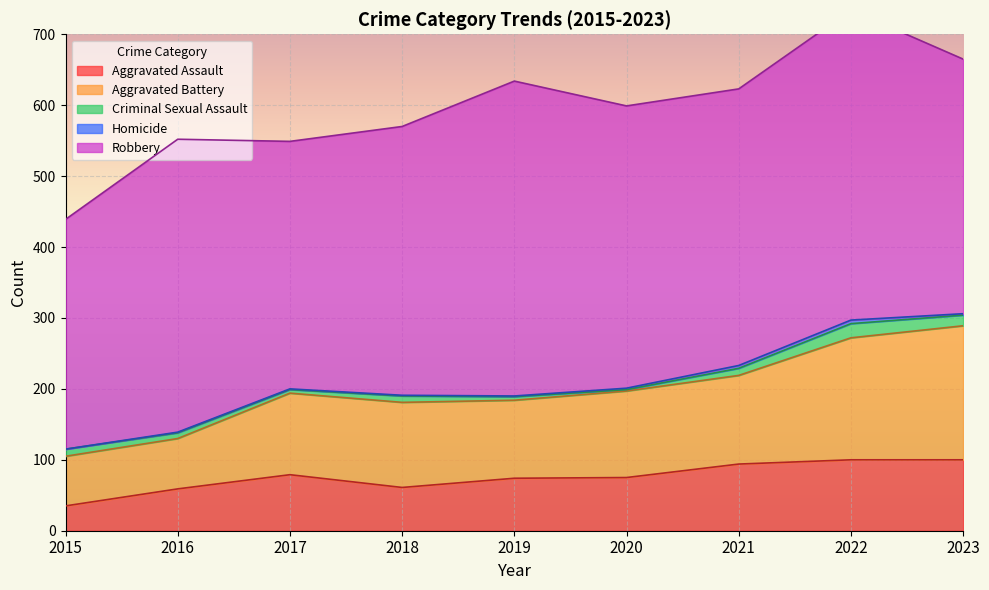

What is the approximate value of Robbery at 2021?

390